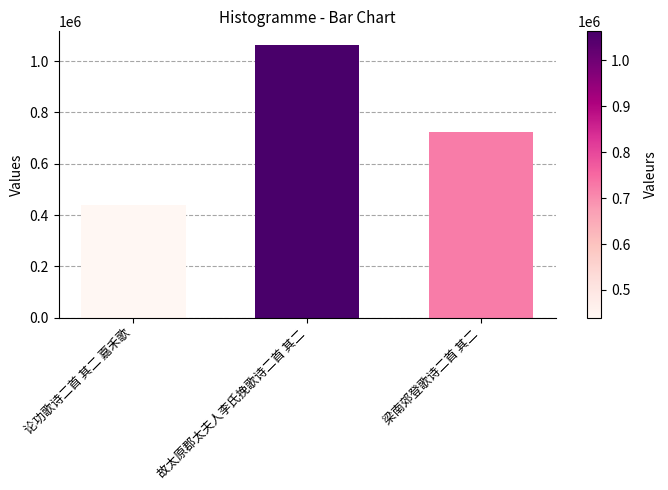

Where is the data nearest to the value 751245?

梁南郊登歌诗二首 其二